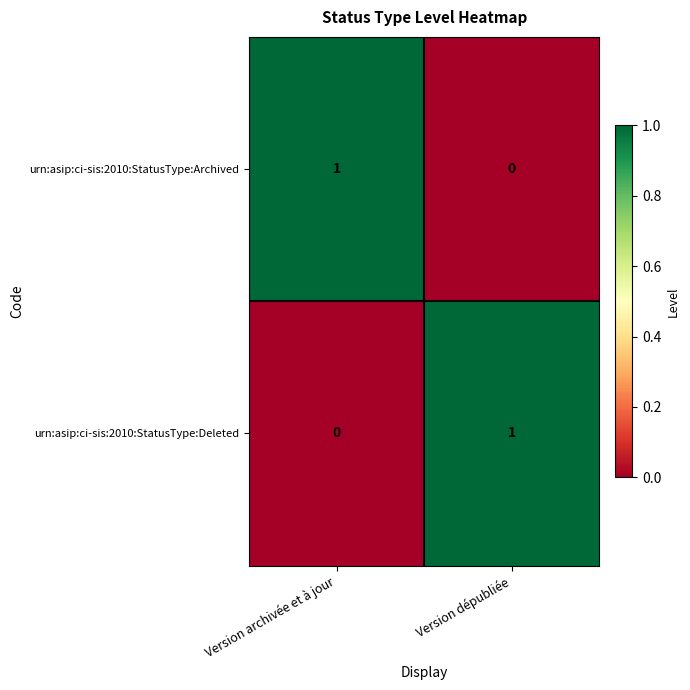

What is the difference between the highest and lowest values at Version dépubliée?

1